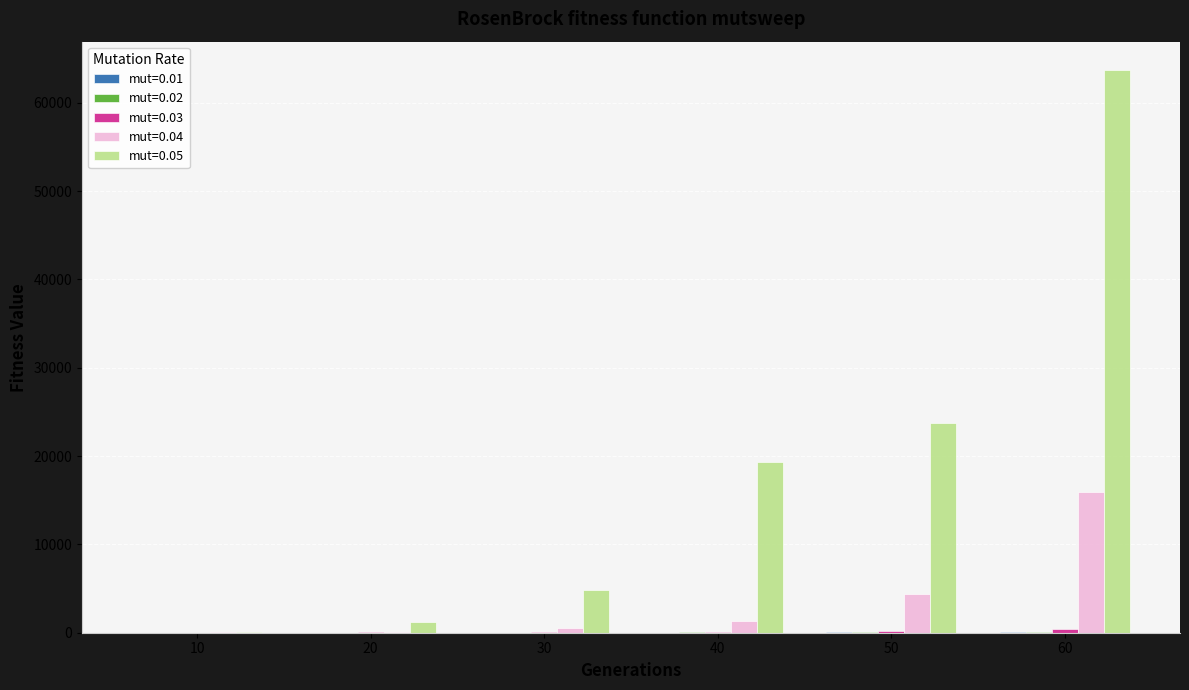

At which category is the sum across all series the highest?

60